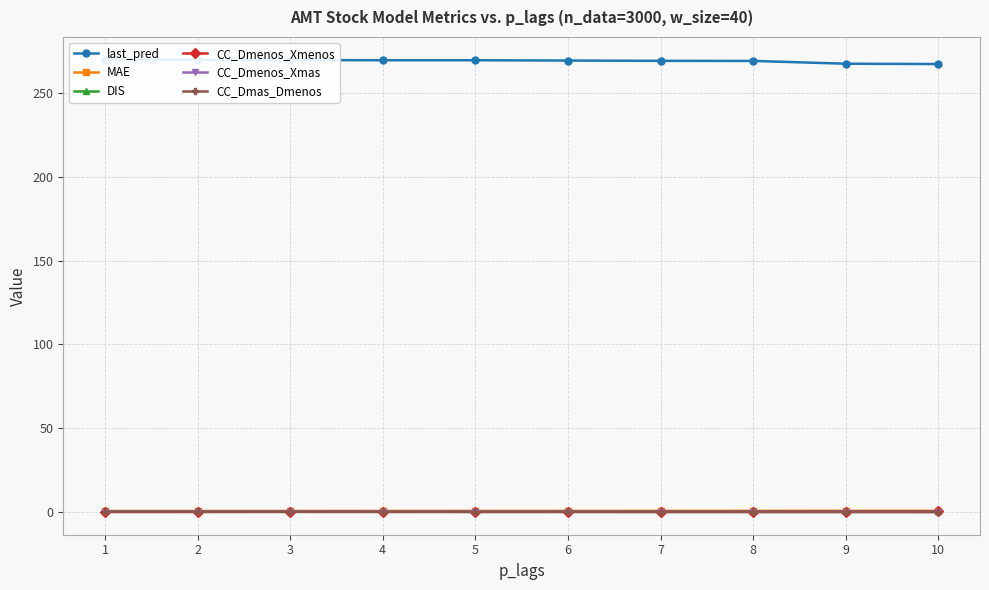

Where do CC_Dmenos_Xmenos and CC_Dmenos_Xmas first cross each other?

2 and 3